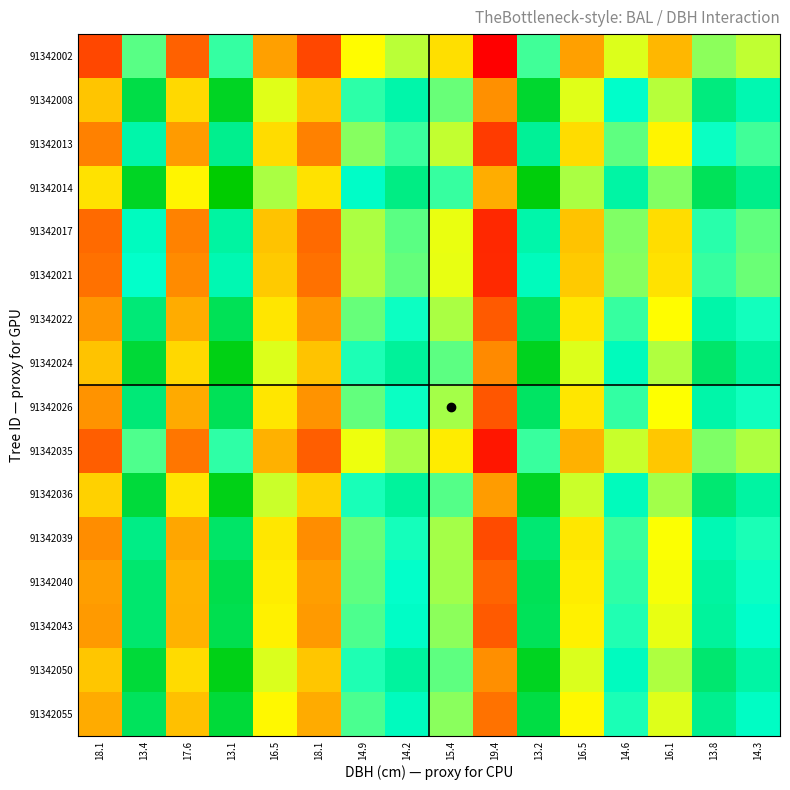

At 14.6, list the series in order from largest to smallest.

91342014, 91342024, 91342036, 91342050, 91342008, 91342055, 91342043, 91342040, 91342026, 91342022, 91342039, 91342013, 91342017, 91342021, 91342035, 91342002